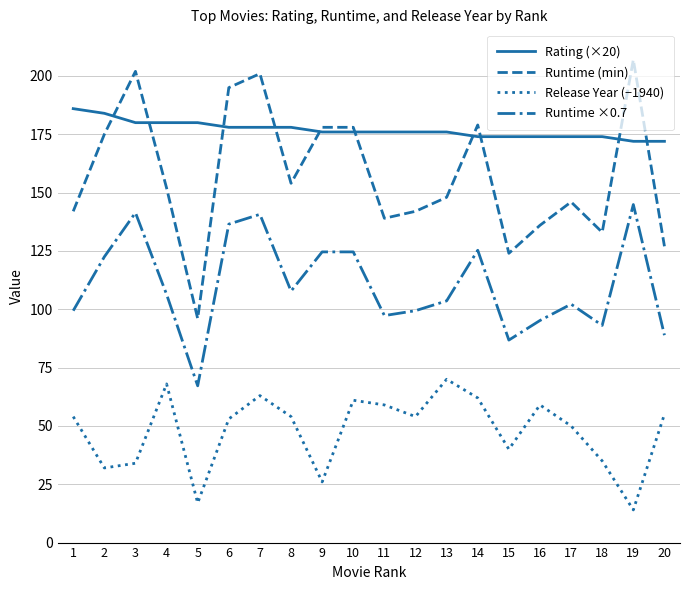

Rank the series by their maximum value, from lowest to highest.

Release Year (−1940), Runtime ×0.7, Rating (×20), Runtime (min)